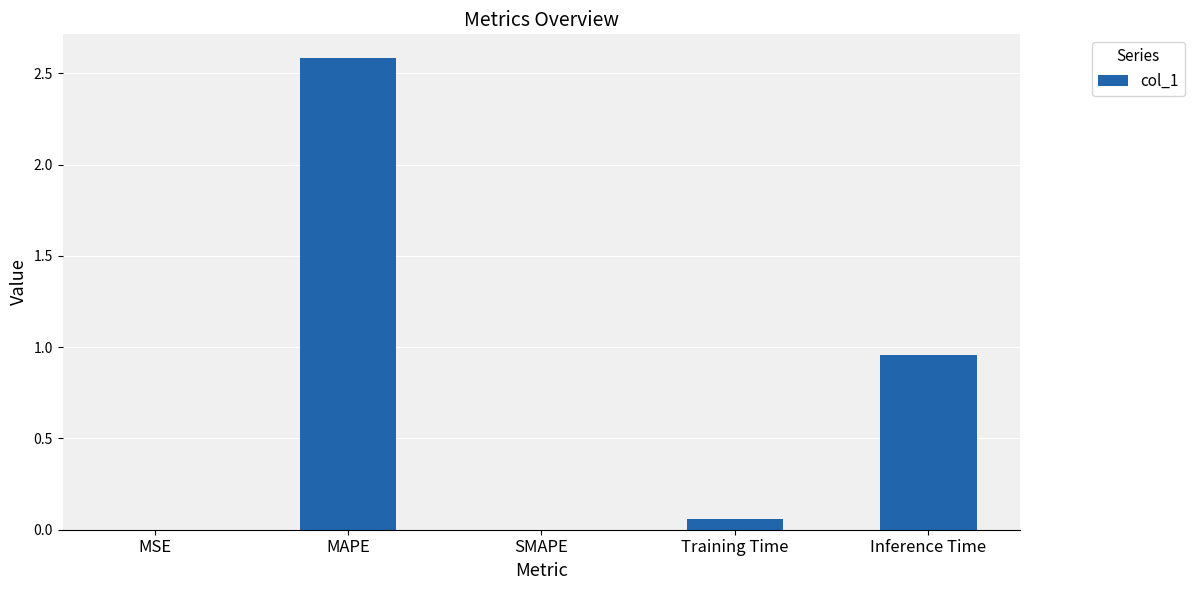

What is the change in value from SMAPE to Inference Time?

+1.0